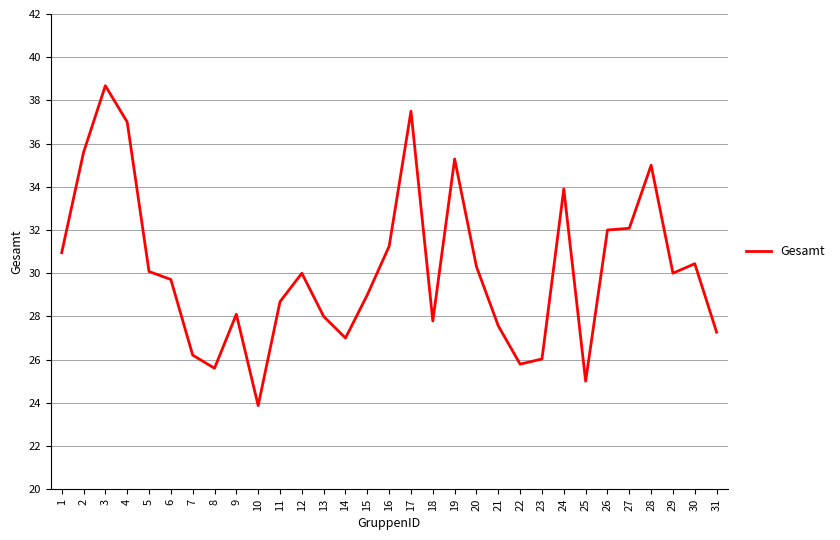

Is it true that the value at 23 is 34.9?

False